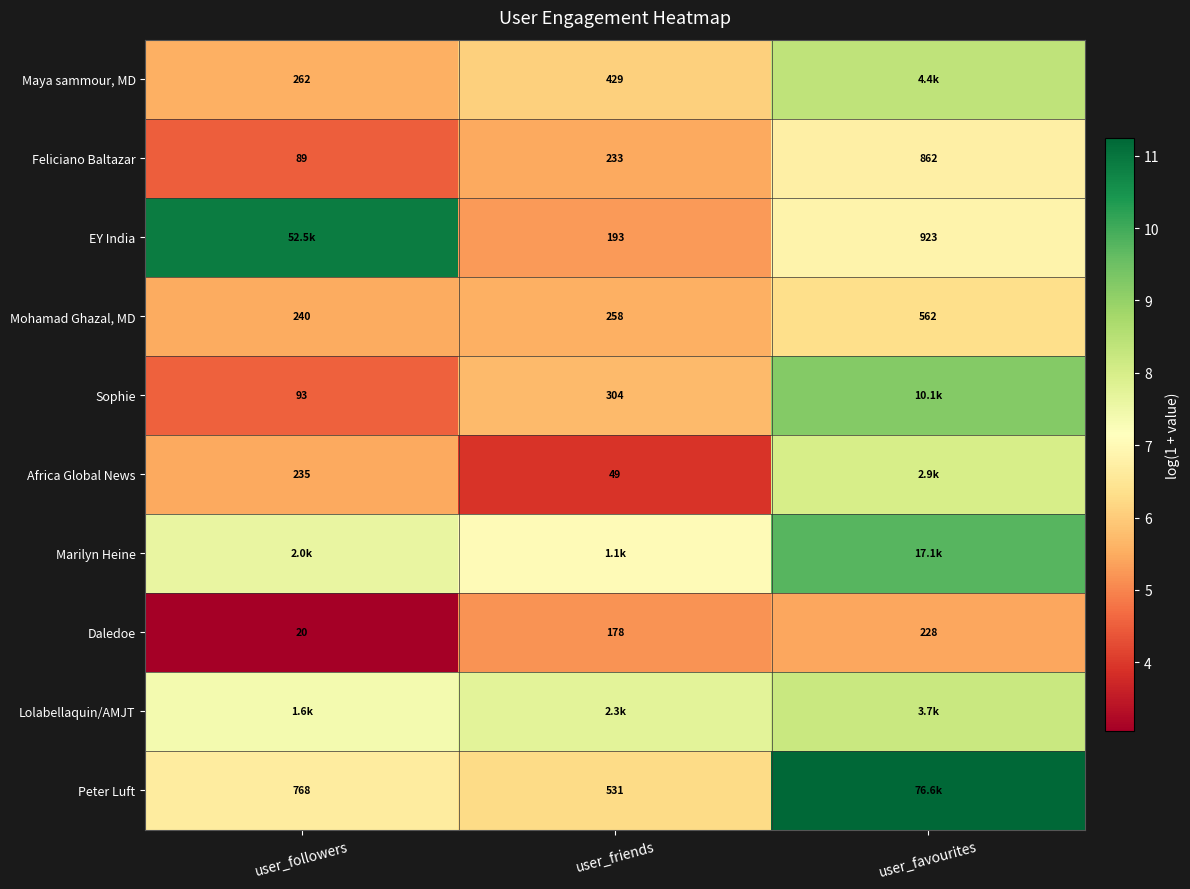

Count the number of data series in this chart.

10